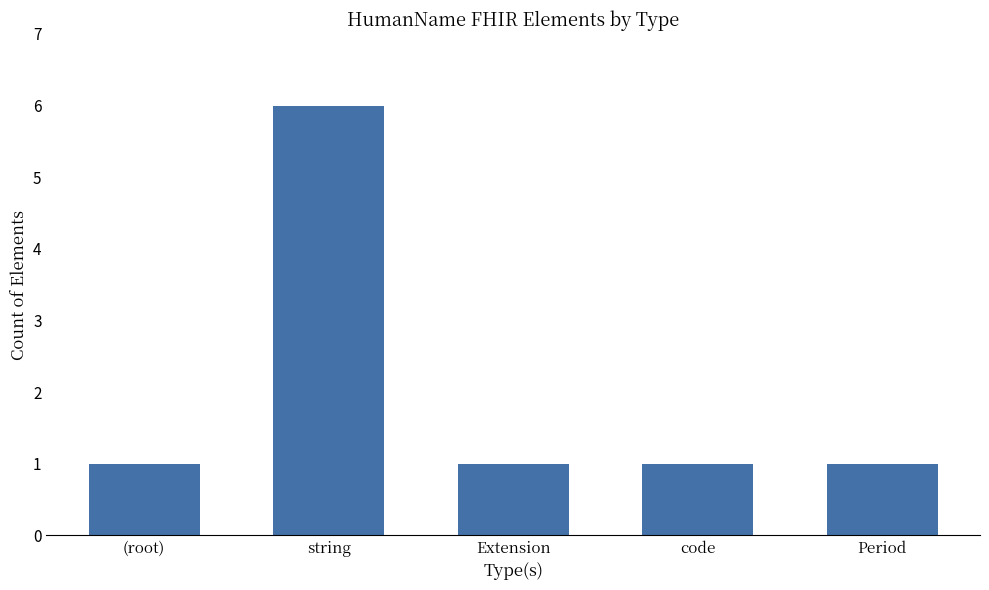

How many values are between 1 and 2?

4